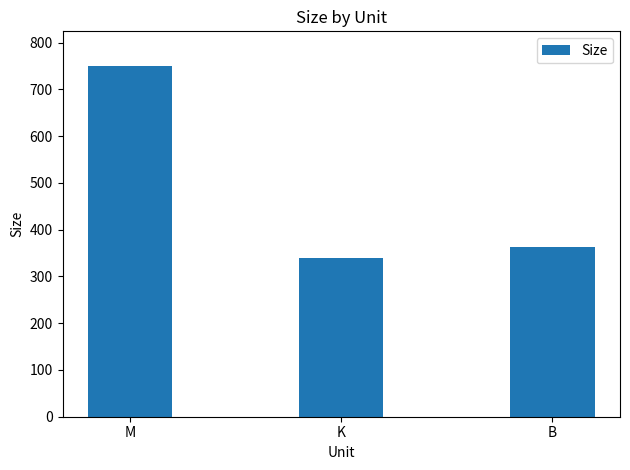

Reading right to left, what are all the values shown in this chart?

363.0	338.3	749.1